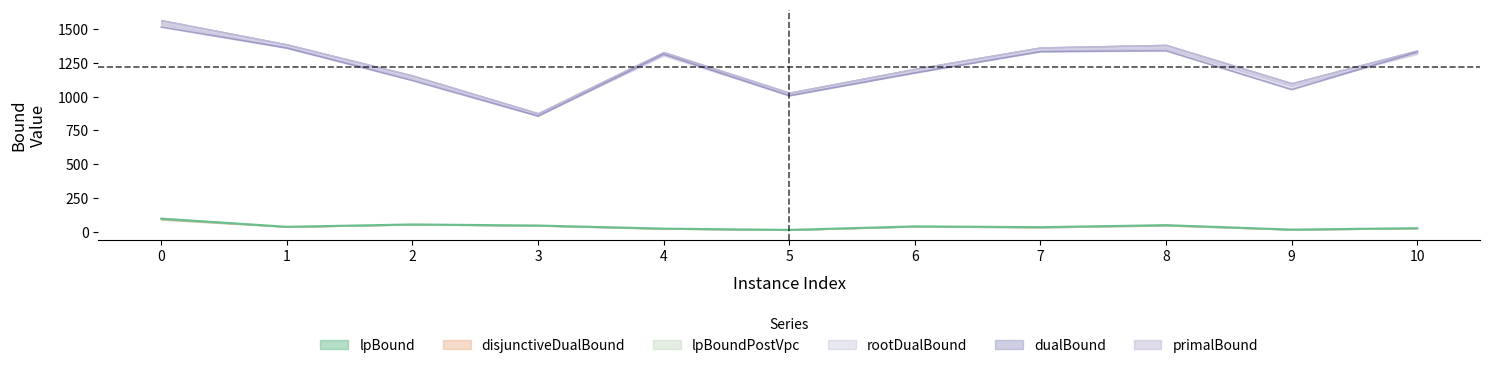

At how many categories does at least one series exceed 563?

11